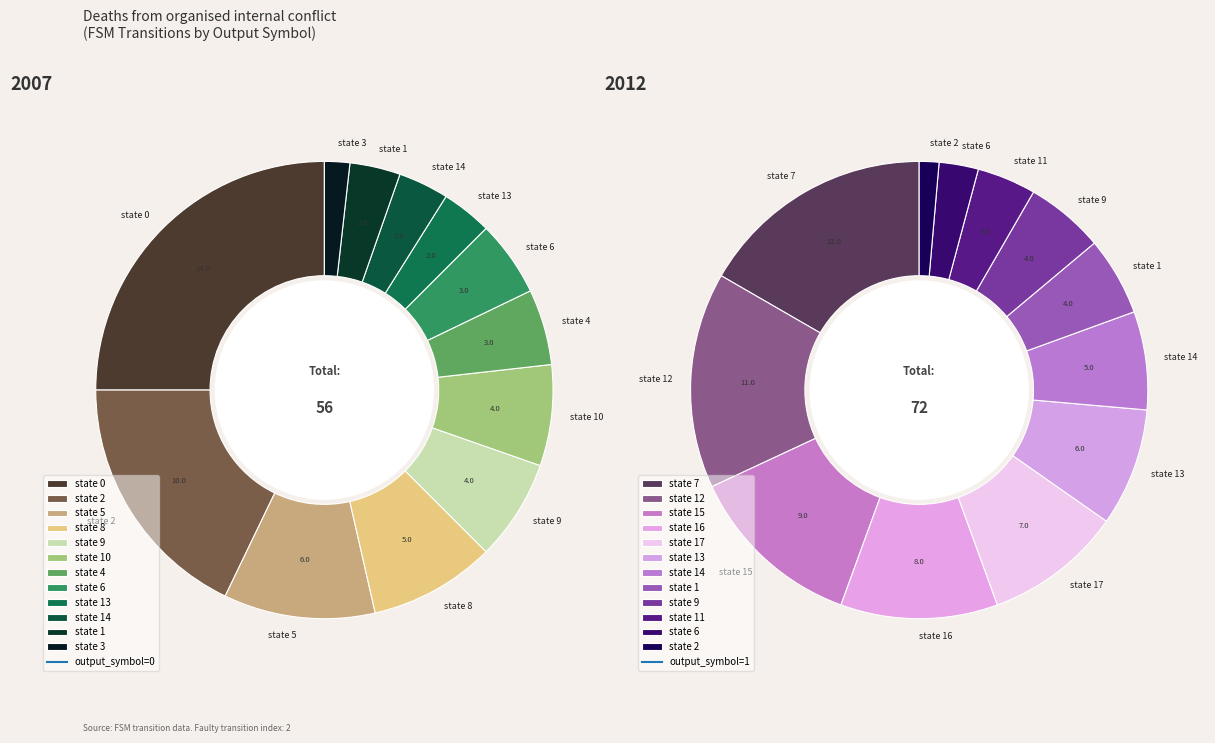

Which has a higher value, 11 or 5?

5